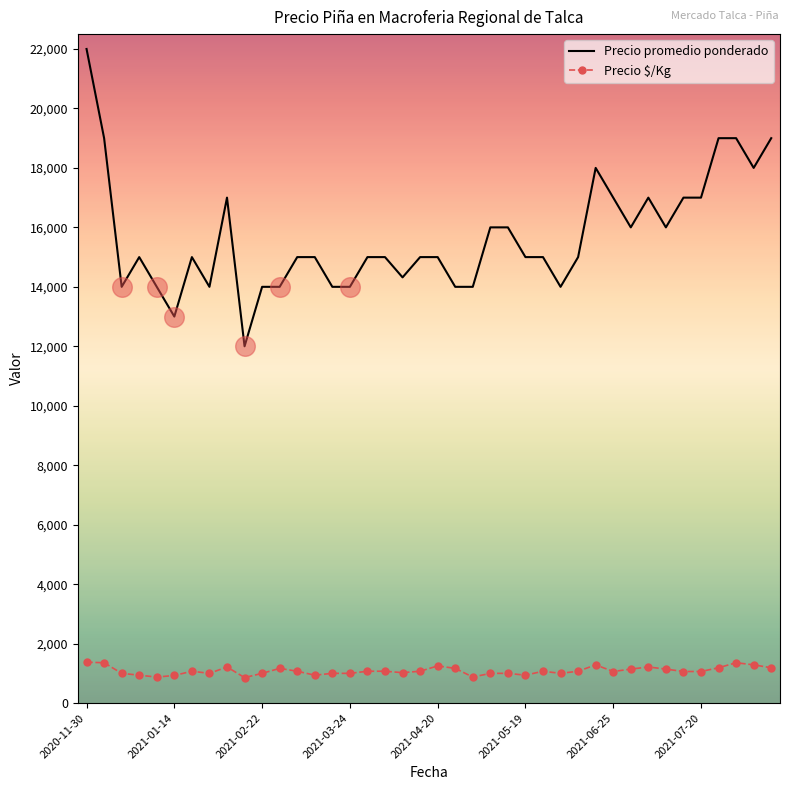

Which series has the largest total across all categories?

Precio promedio ponderado